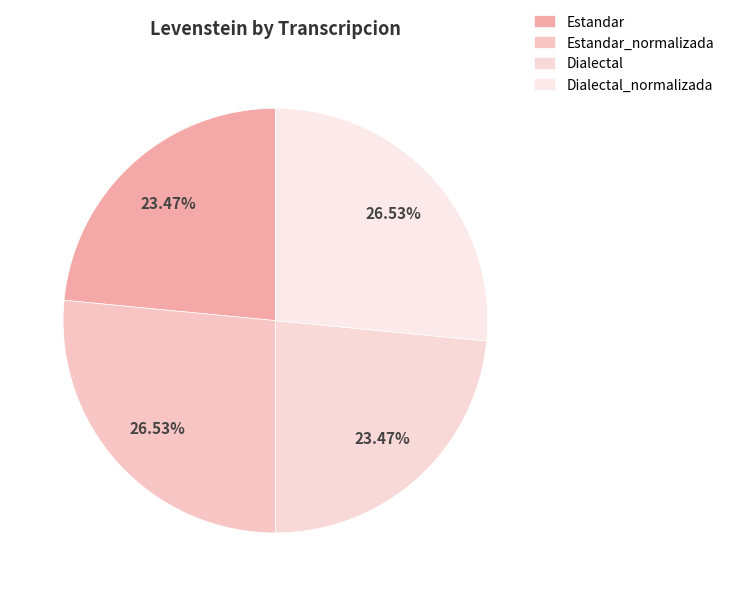

Is it true that Estandar_normalizada is 27% of the pie?

True